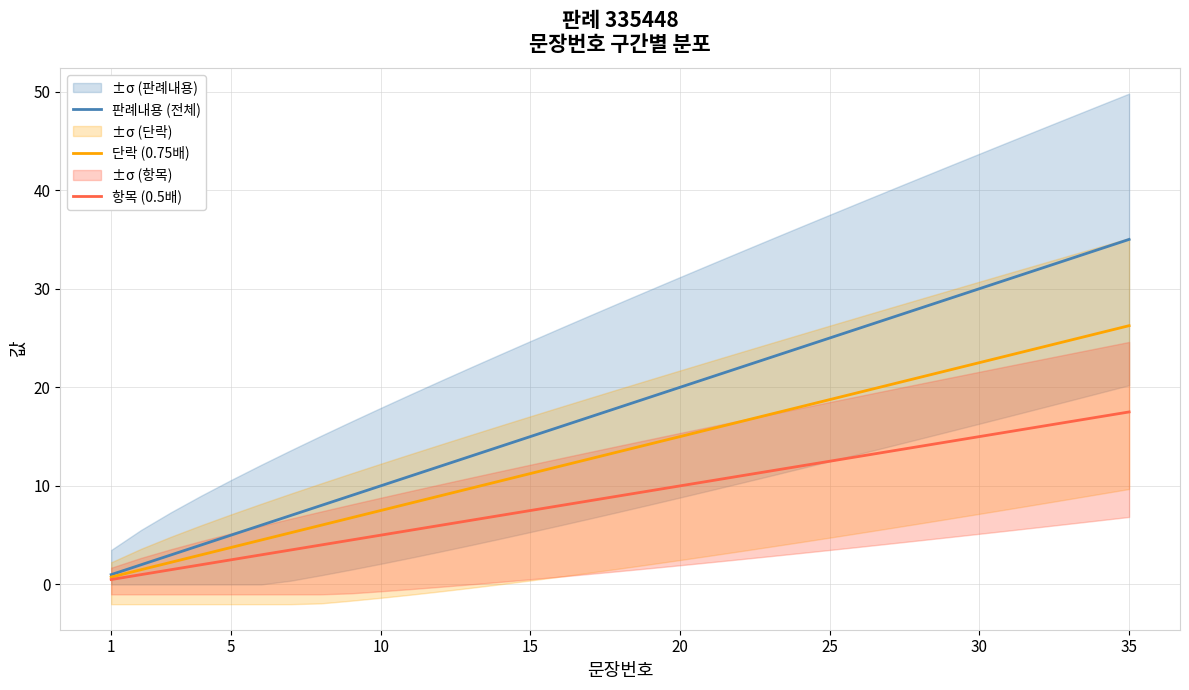

How many categories are shown in the chart?

35